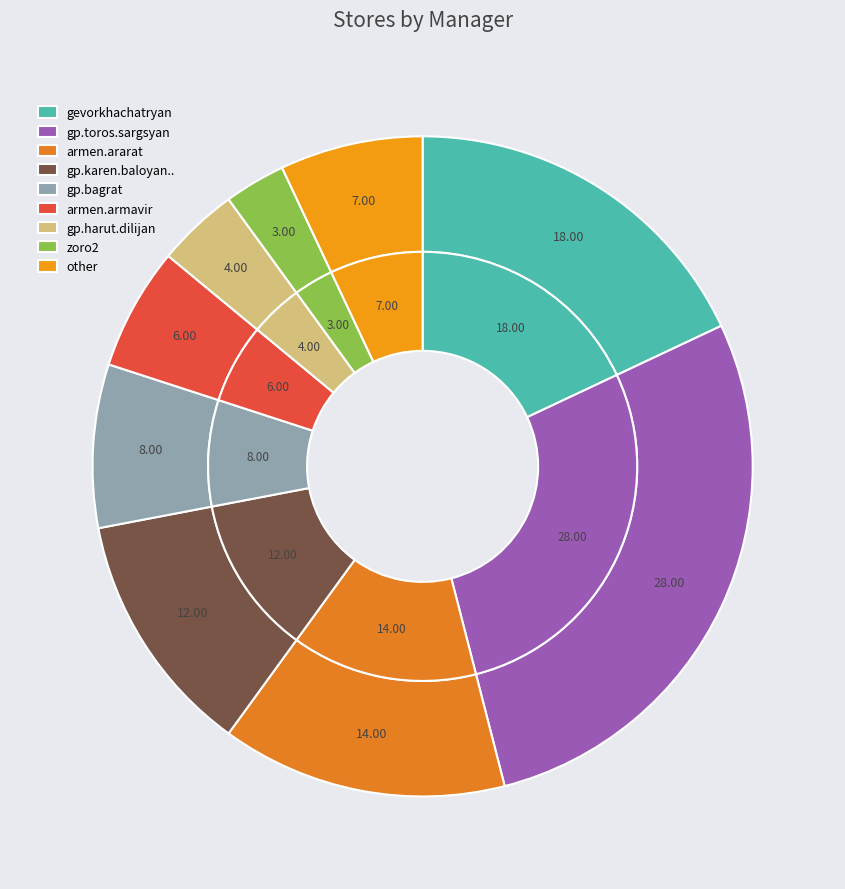

Rank the categories by value from highest to lowest.

gp.toros.sargsyan, gevorkhachatryan, armen.ararat, gp.karen.baloyan.., gp.bagrat, other, armen.armavir, gp.harut.dilijan, zoro2